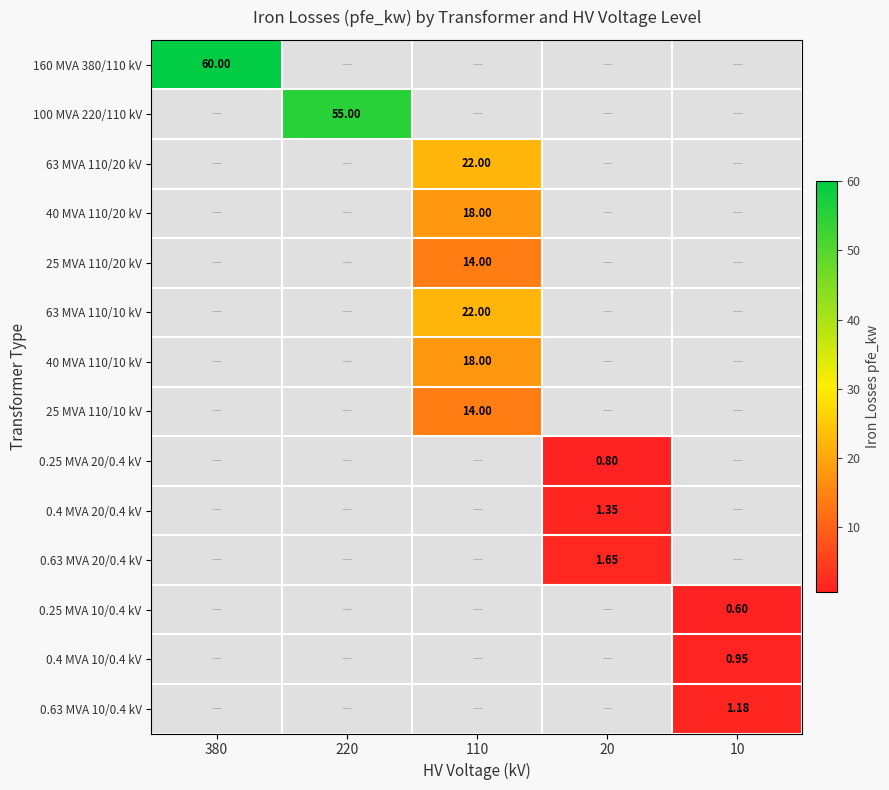

At which label does 0.4 MVA 20/0.4 kV reach its peak?

20